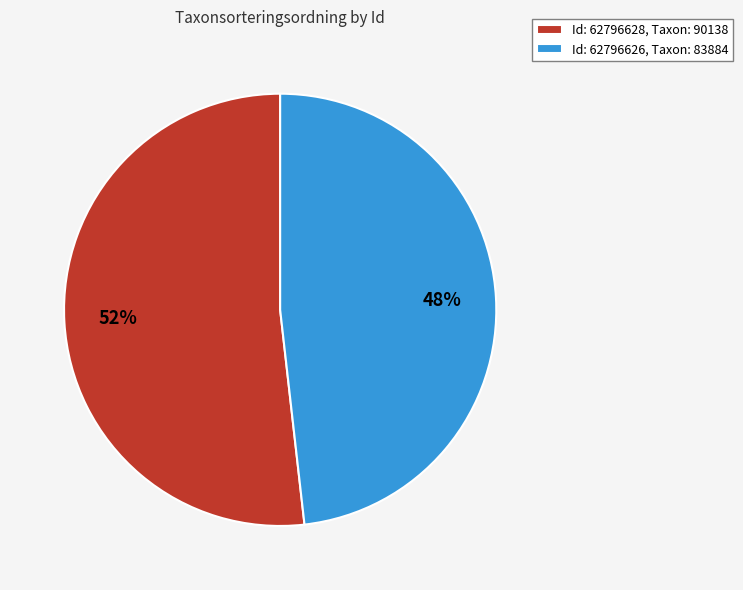

How many slices are in this pie chart?

2